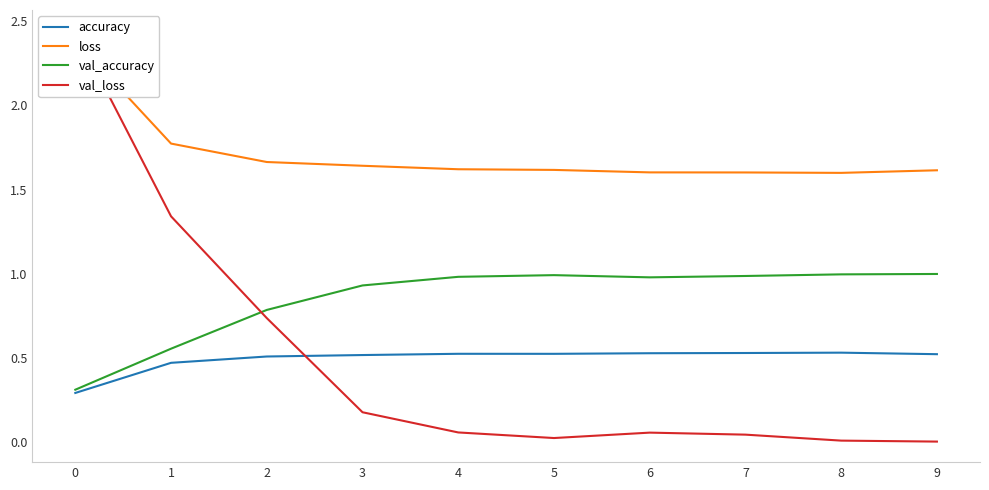

The val_loss series shows 0.0 at 5. True or false?

True